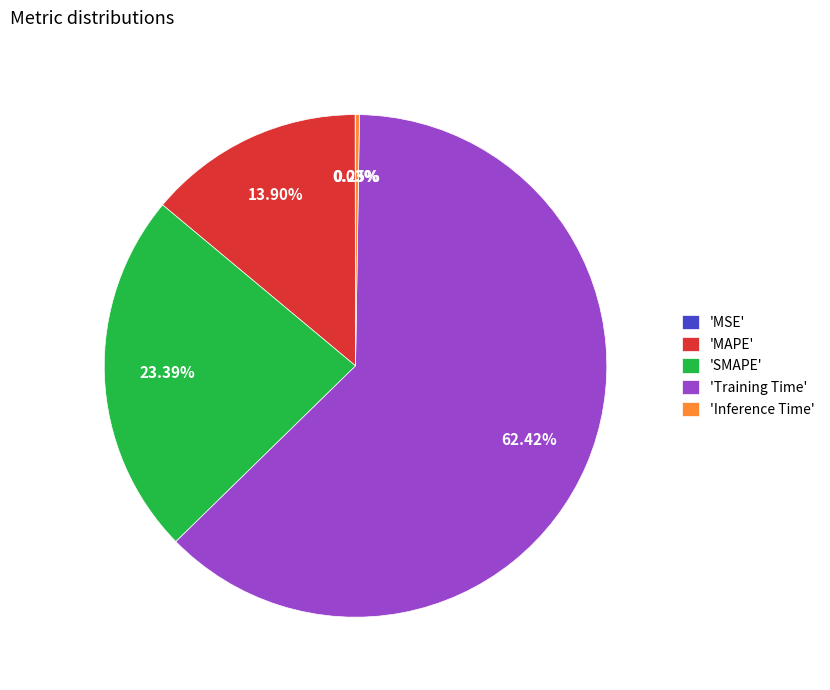

Which slice is the largest?

'Training Time'